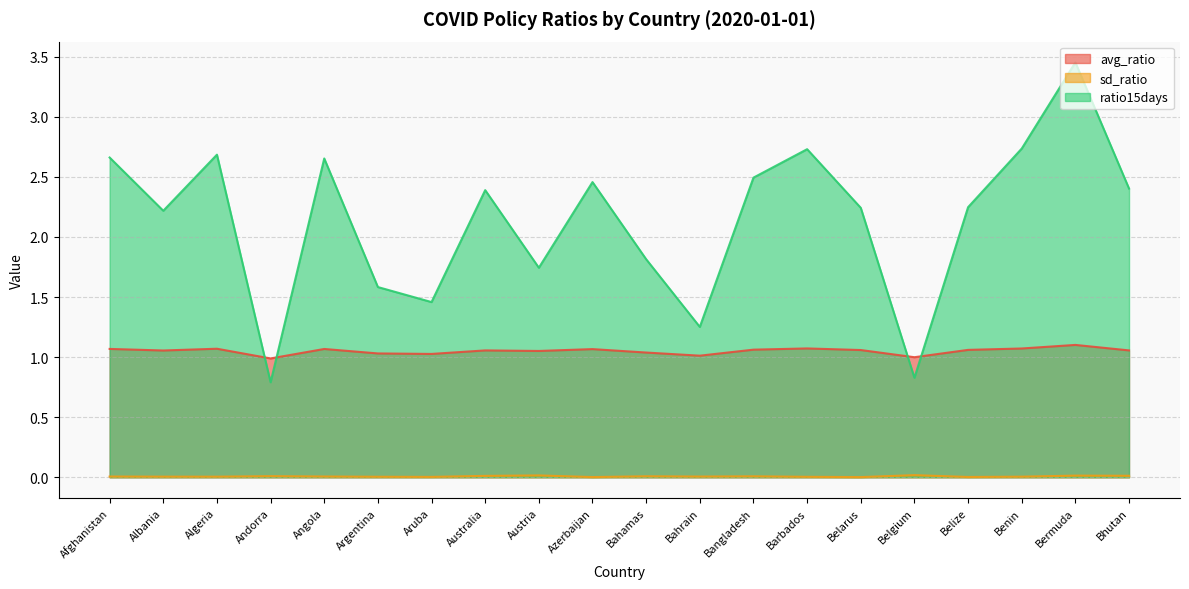

At which label does avg_ratio reach its minimum?

Andorra